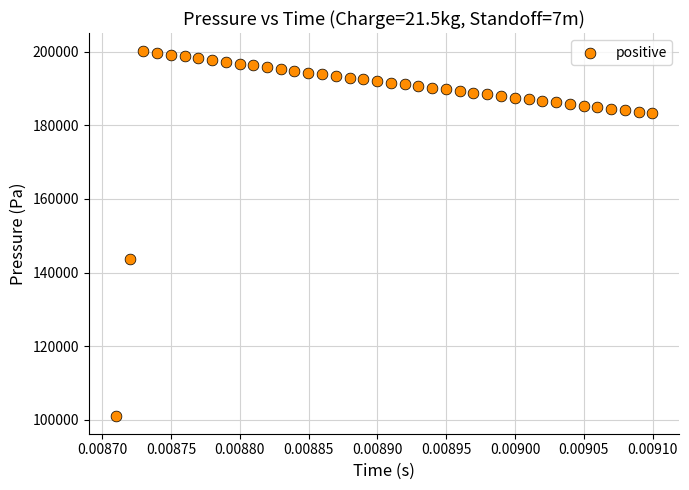

What is the range of Y values (max minus min)?

98884.7